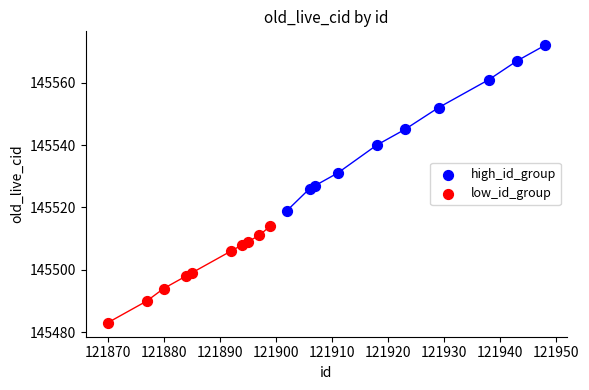

What are all the series names shown in the legend?

high_id_group, low_id_group